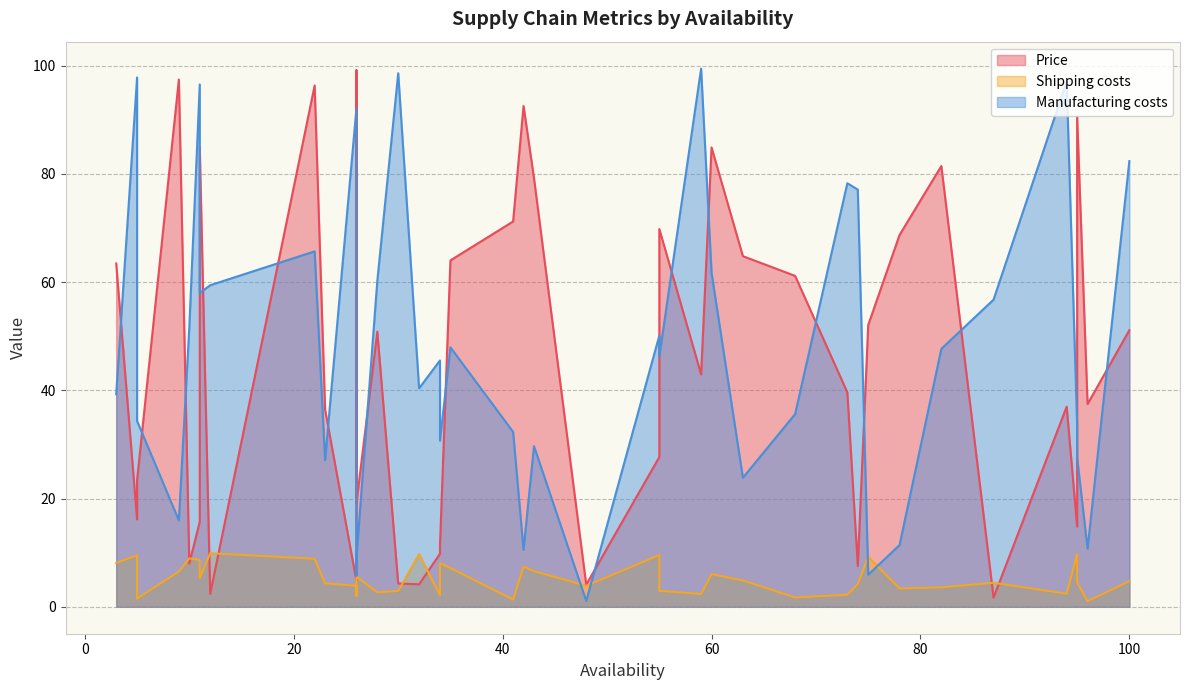

Is it true that Manufacturing costs equals 97.1 at 94?

True